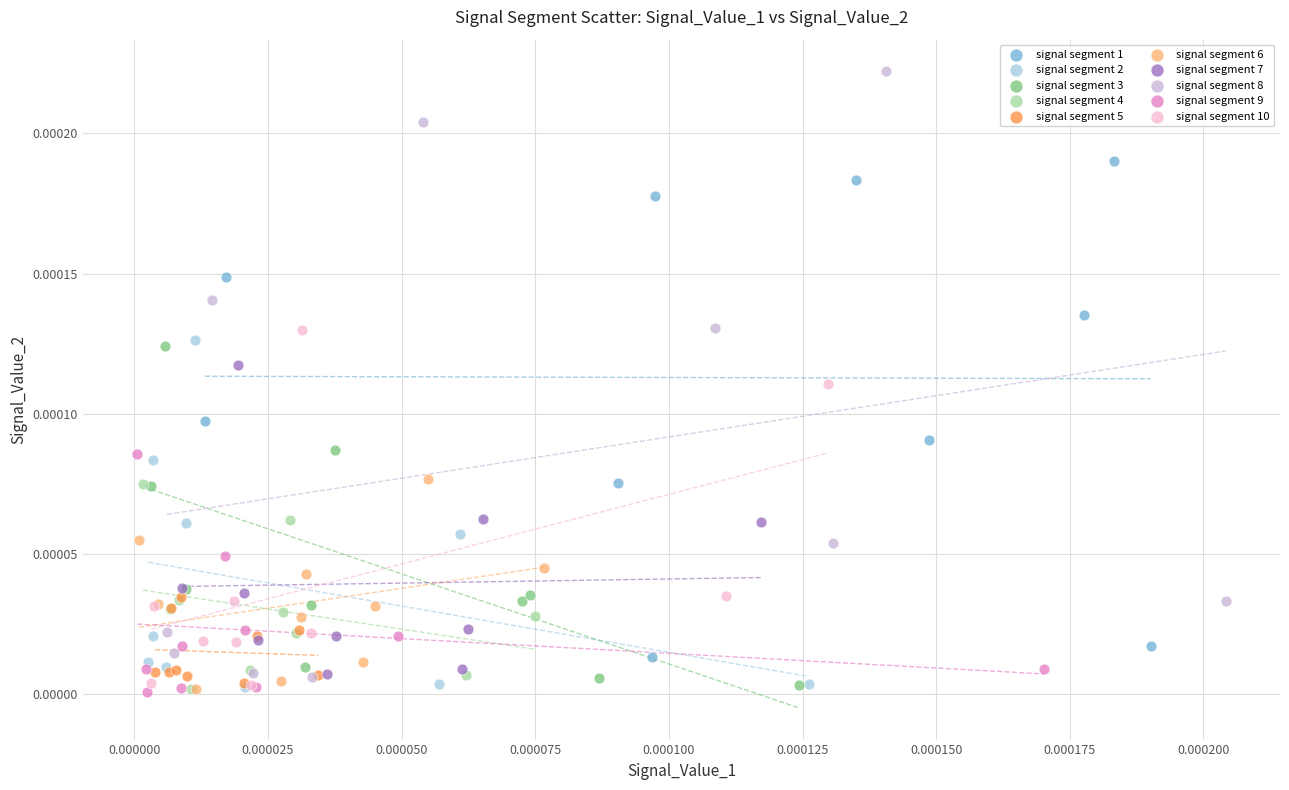

Which series reaches the maximum Y coordinate?

signal segment 8